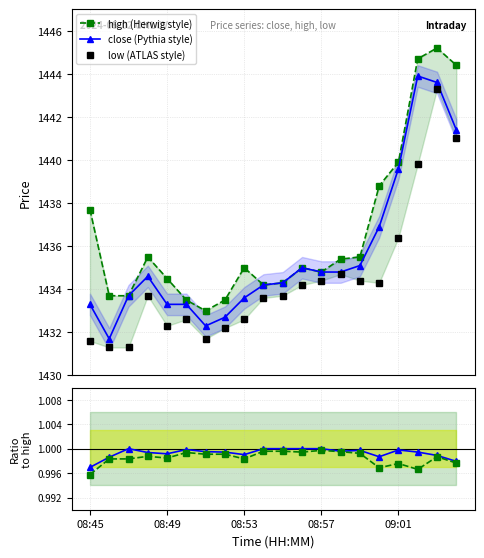

At which category is the sum across all series the highest?

18